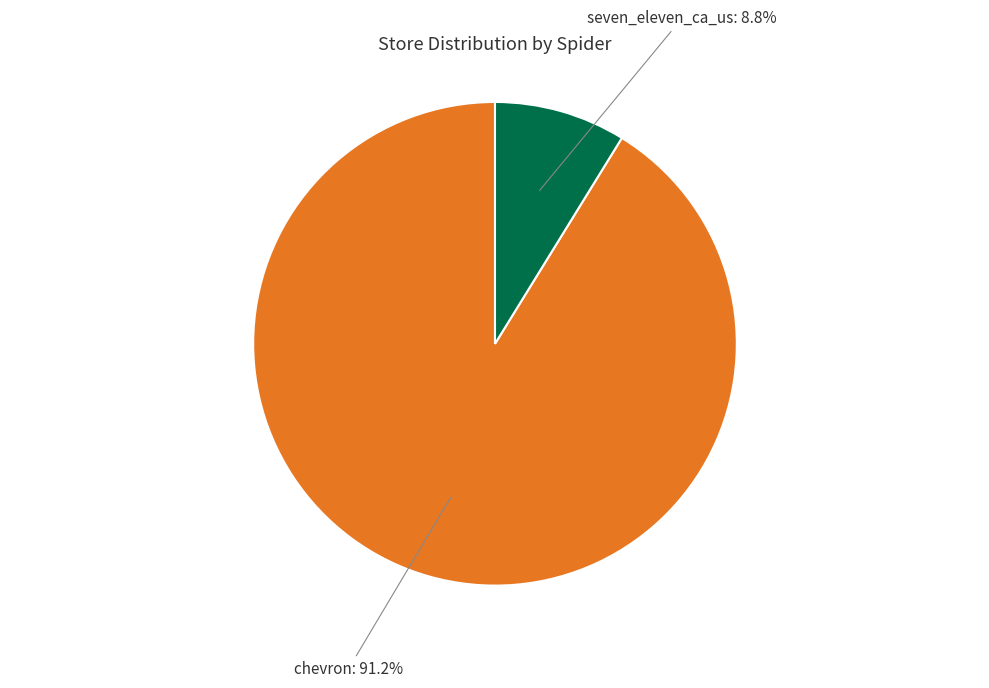

True or false: seven_eleven_ca_us accounts for 9% of the total.

True